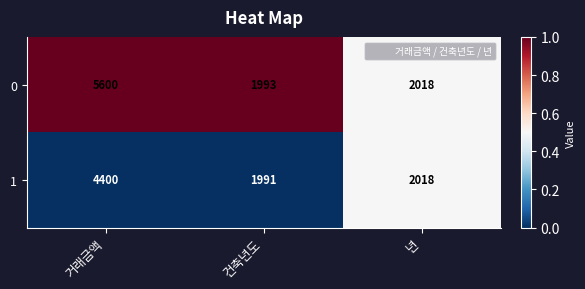

Rank the series by their average value, from lowest to highest.

1, 0